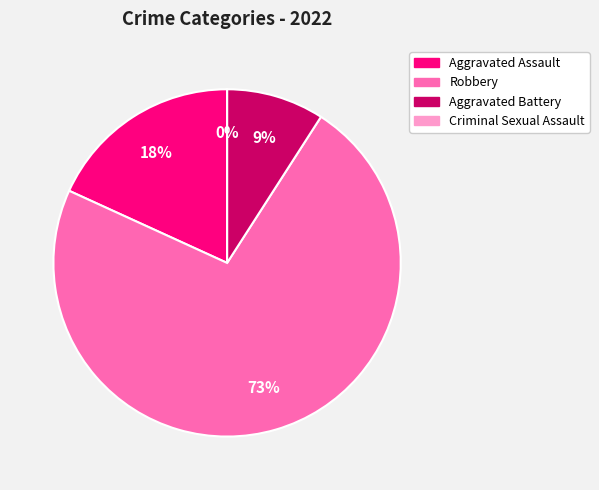

True or false: Aggravated Assault accounts for 4% of the total.

False